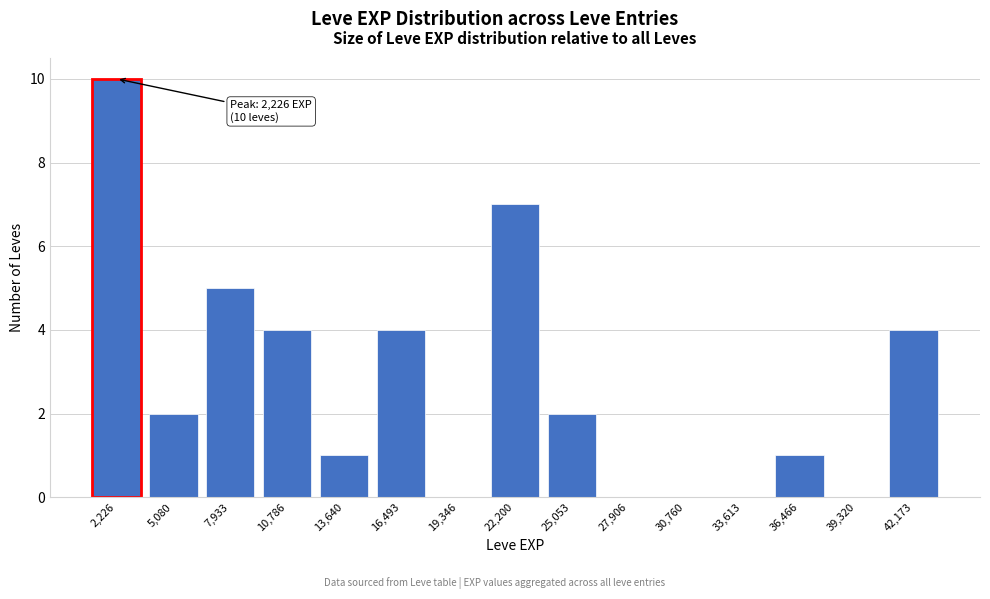

Reading right to left, list all the values displayed in this chart.

42,173=4	39,320=0	36,466=1	33,613=0	30,760=0	27,906=0	25,053=2	22,200=7	19,346=0	16,493=4	13,640=1	10,786=4	7,933=5	5,080=2	2,226=10